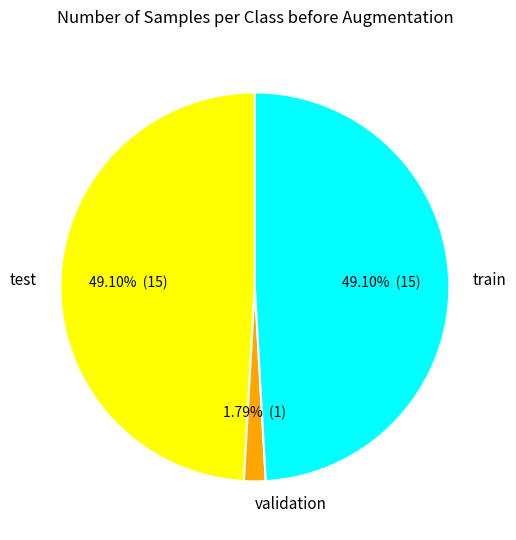

Is there a majority slice in this chart?

No